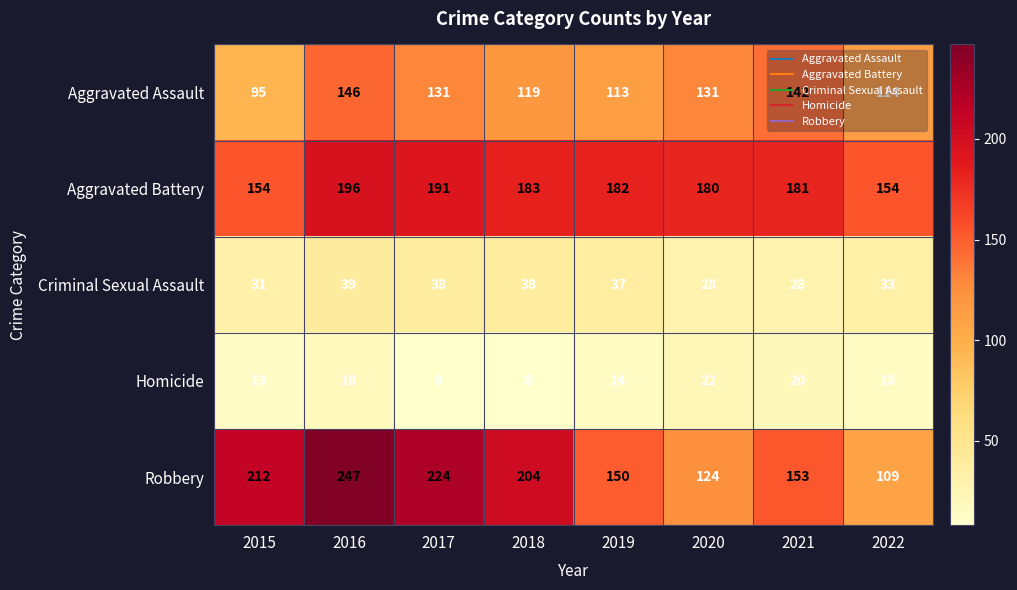

What is the difference between the maximum and minimum values in the Aggravated Battery series?

42